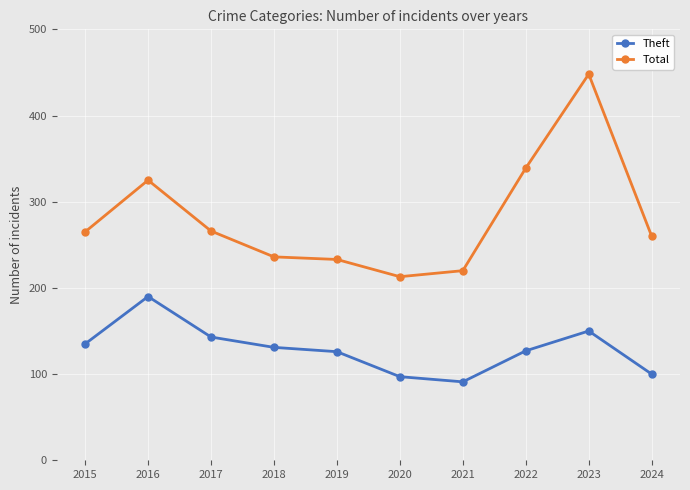

True or false: Total and Theft intersect in this chart.

False